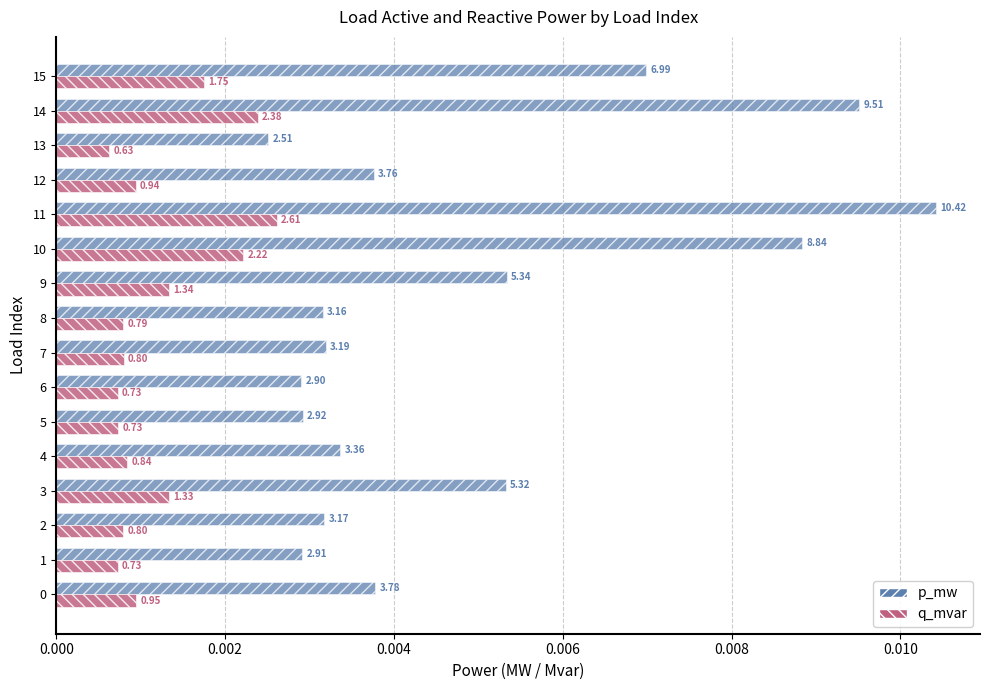

What are all the series names shown in the legend?

p_mw, q_mvar